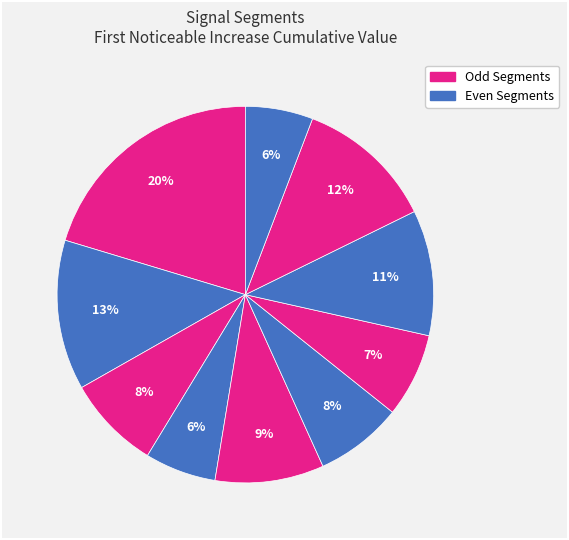

How many slices are in this pie chart?

10